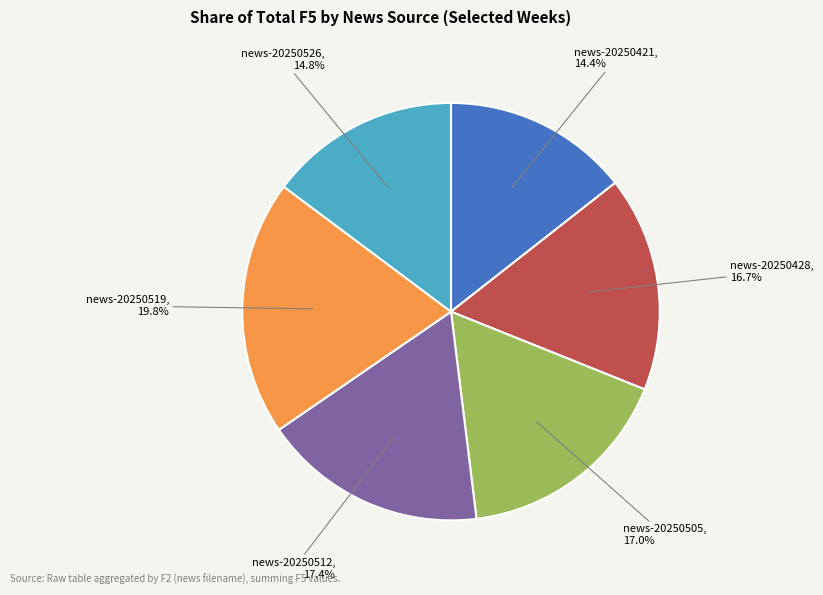

Is there a majority slice in this chart?

No